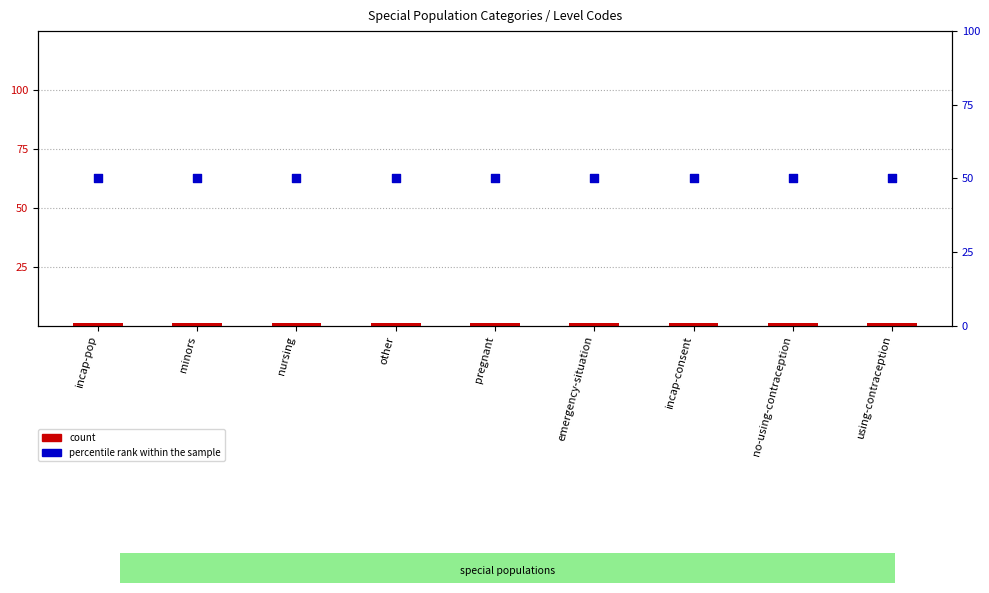

What are all the series names shown in the legend?

count, percentile rank within the sample